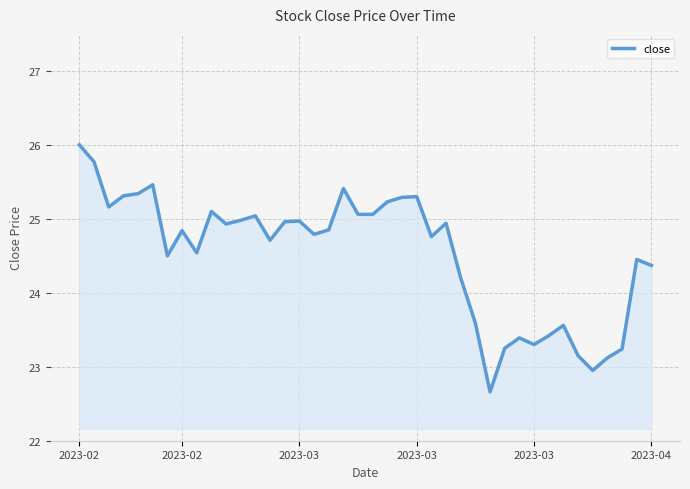

Count the number of categories in the chart.

40